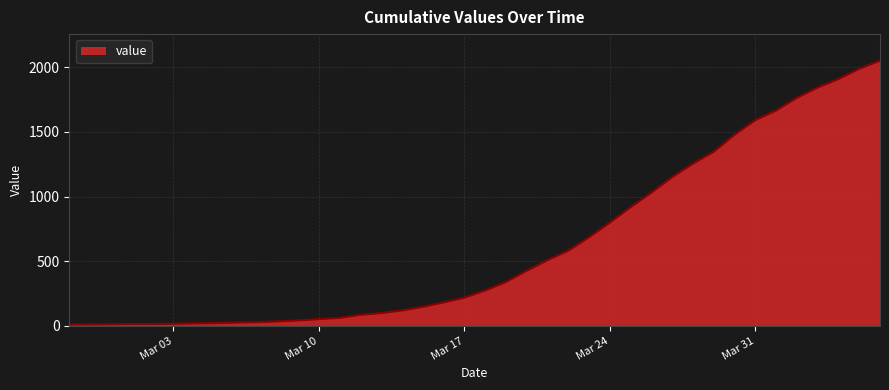

What is the difference between the second highest and second lowest values?

1978